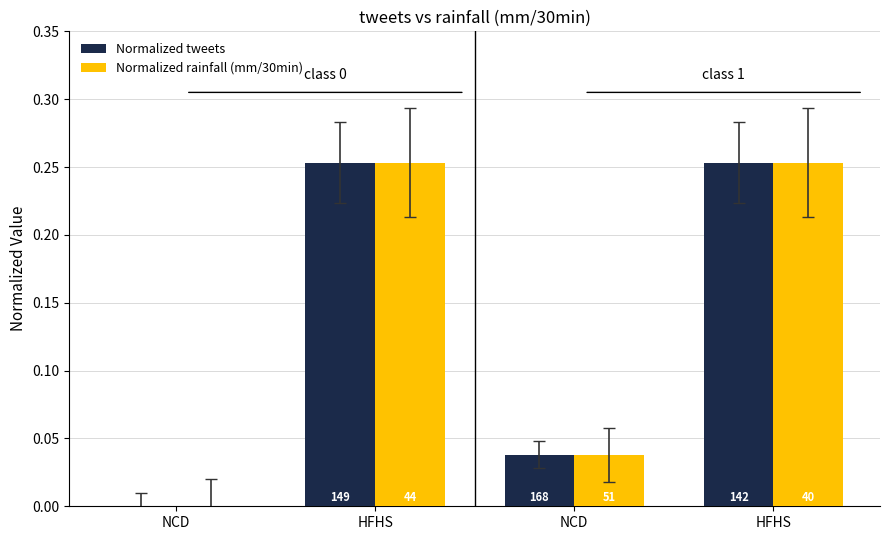

Reading right to left, transcribe all the data shown in this chart.

Normalized tweets: 0.3	0.0	0.3	0.0
Normalized rainfall (mm/30min): 0.3	0.0	0.3	0.0